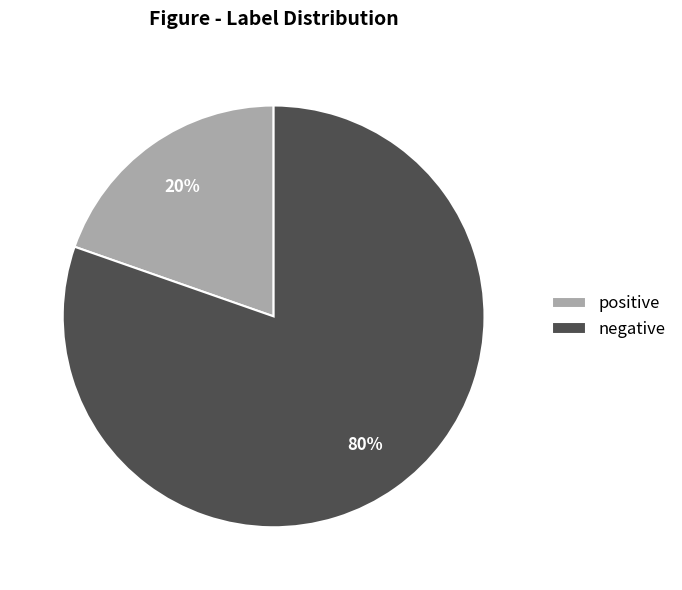

Is there any slice that represents more than half of the pie?

Yes